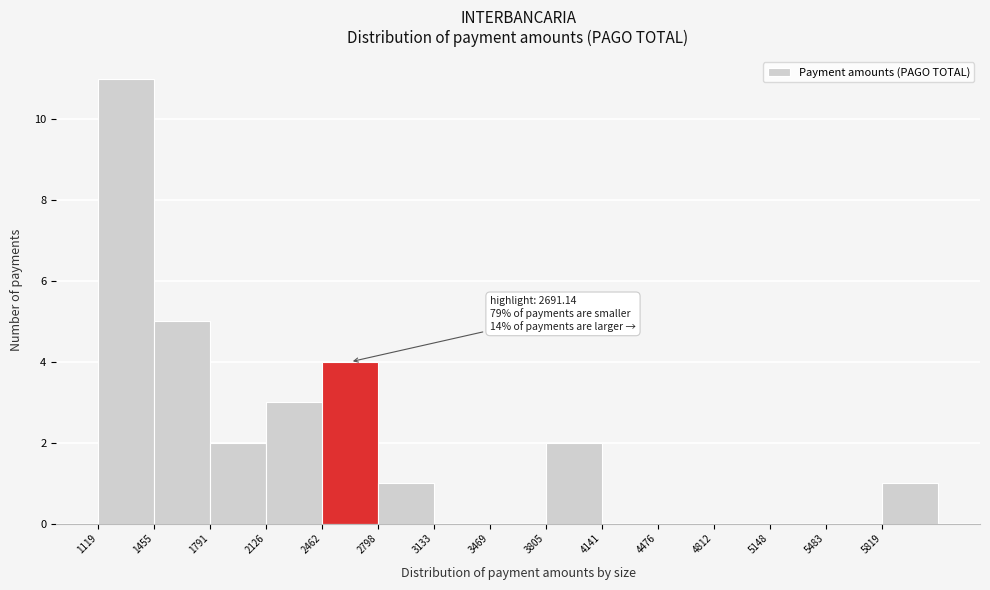

Over which range of the x-axis is the bar tallest?

1100 to 1450